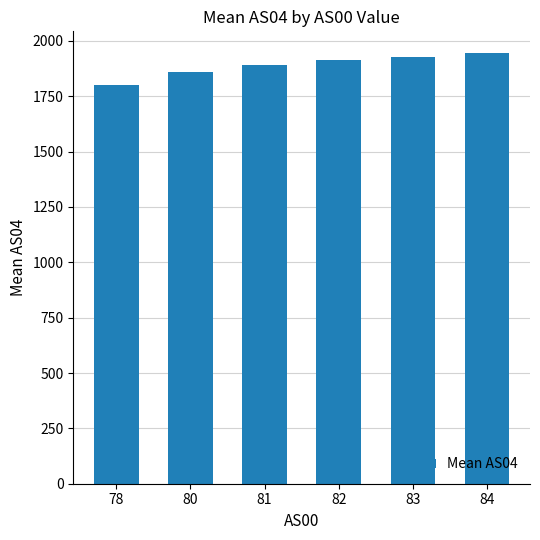

What is the average value?

1890.4